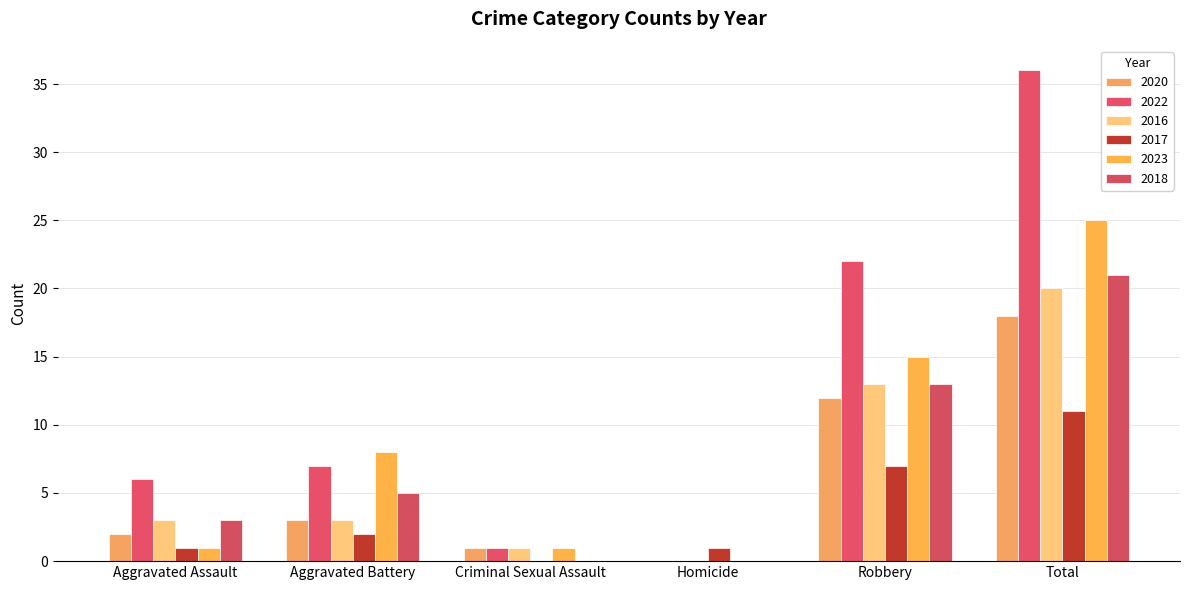

Reading left to right, list all the values displayed in this chart.

2020: Aggravated Assault=2	Aggravated Battery=3	Criminal Sexual Assault=1	Homicide=0	Robbery=12	Total=18
2022: Aggravated Assault=6	Aggravated Battery=7	Criminal Sexual Assault=1	Homicide=0	Robbery=22	Total=36
2016: Aggravated Assault=3	Aggravated Battery=3	Criminal Sexual Assault=1	Homicide=0	Robbery=13	Total=20
2017: Aggravated Assault=1	Aggravated Battery=2	Criminal Sexual Assault=0	Homicide=1	Robbery=7	Total=11
2023: Aggravated Assault=1	Aggravated Battery=8	Criminal Sexual Assault=1	Homicide=0	Robbery=15	Total=25
2018: Aggravated Assault=3	Aggravated Battery=5	Criminal Sexual Assault=0	Homicide=0	Robbery=13	Total=21